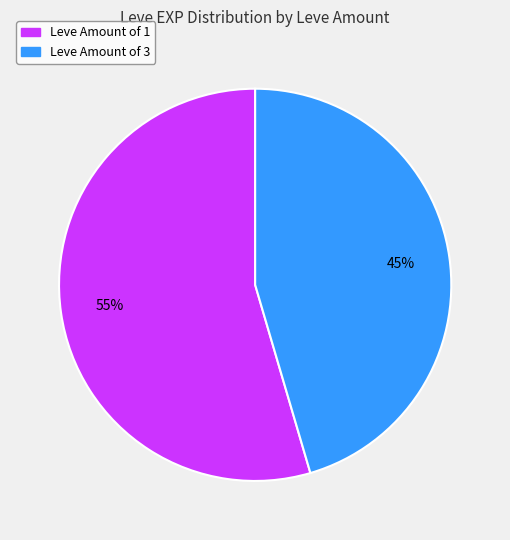

Does any single category account for the majority?

Yes